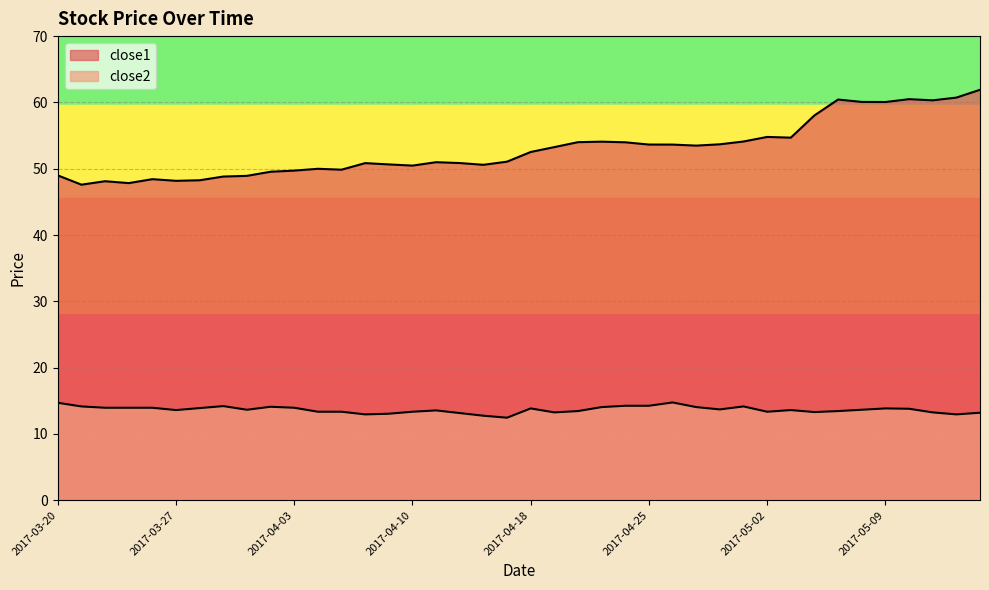

Rank the series at 2017-04-24 from highest to lowest value.

close1, close2